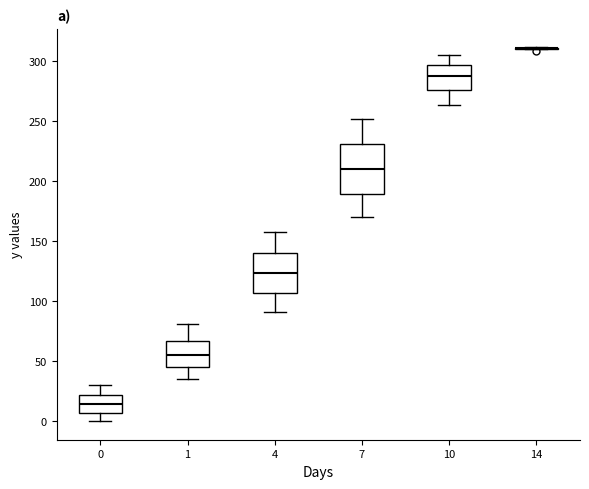

Reading left to right, transcribe this box plot: for each box, give where its median line is, the range the box spans, and where its two whiskers end, as read against the y-axis. The values are not printed on the chart, so give them approximately, as read against the axis.

0: median 15, box 5 to 20, whiskers 0 to 30
1: median 55, box 45 to 65, whiskers 35 to 80
4: median 125, box 105 to 140, whiskers 90 to 160
7: median 210, box 190 to 230, whiskers 170 to 250
10: median 285, box 275 to 295, whiskers 265 to 305
14: box collapsed to a line at 310, whiskers 310 to 310